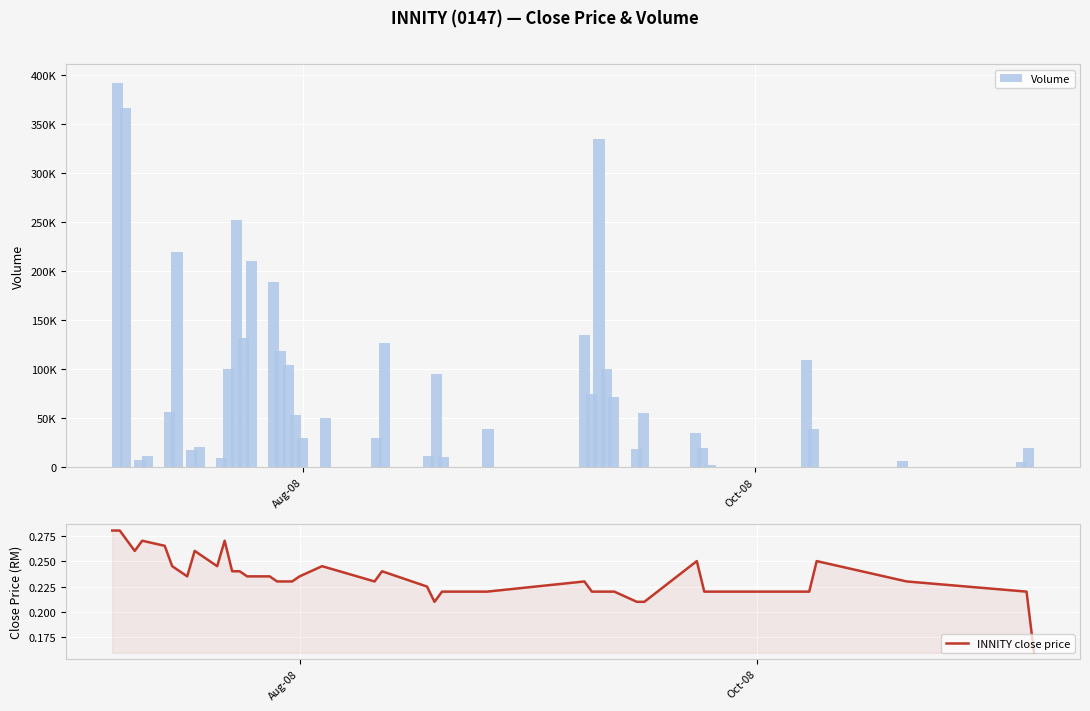

What is the lowest value of the INNITY close price series?

0.2